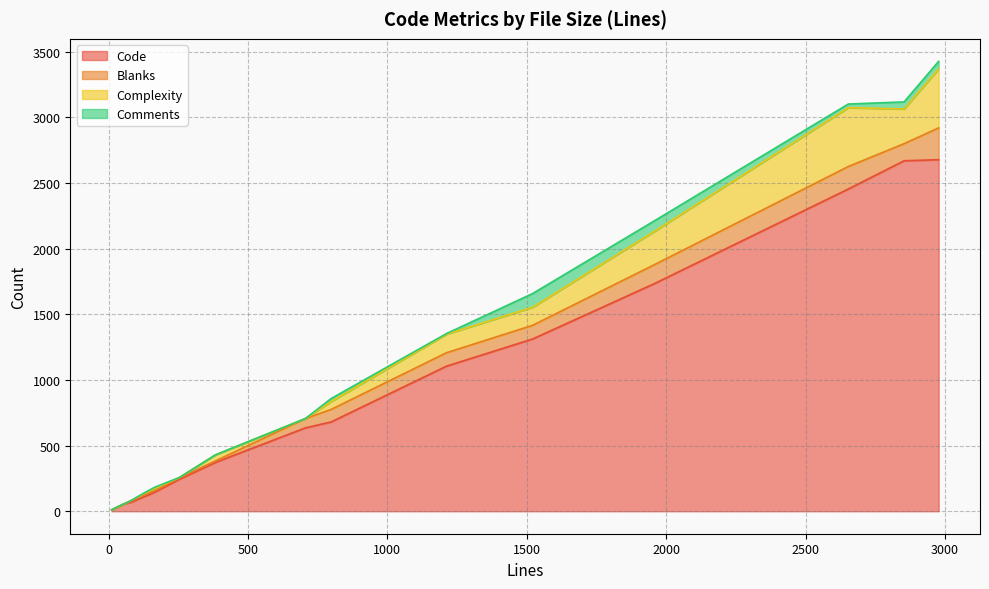

What is the sum of all Code values?

14340